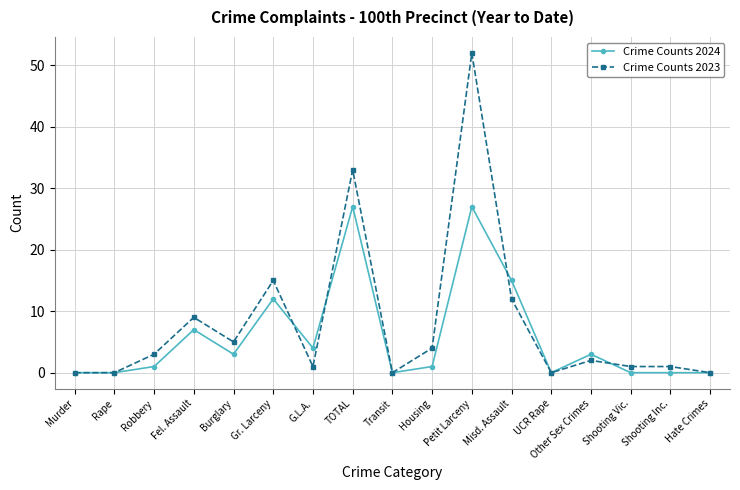

What is the difference between the Crime Counts 2024 values at Robbery and Murder?

1